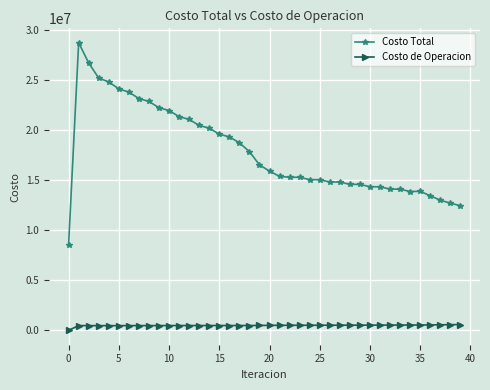

What is the difference between the maximum and minimum values in the Costo de Operacion series?

578209.5